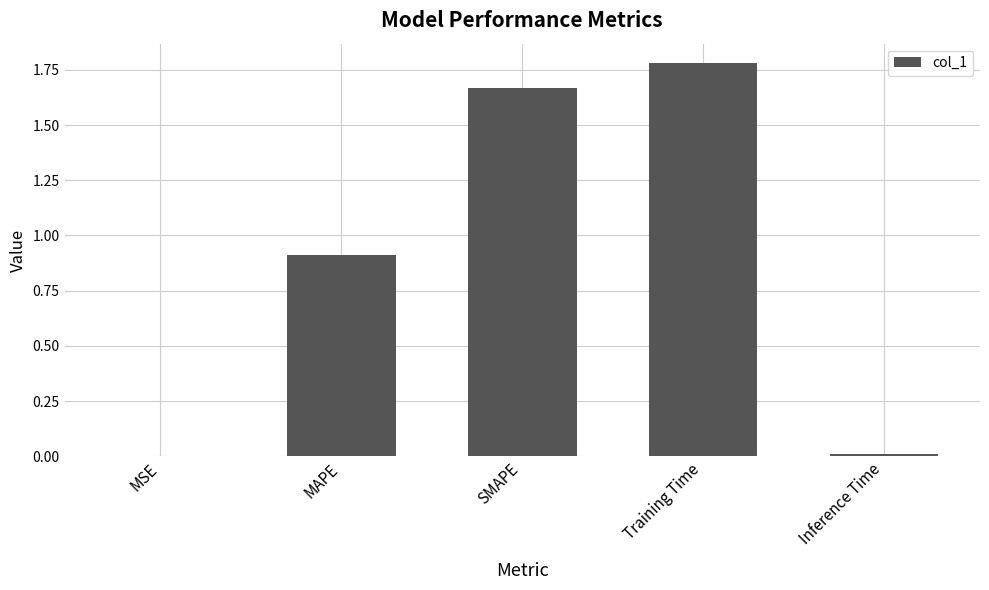

True or false: the data shows 0.6 at SMAPE.

False